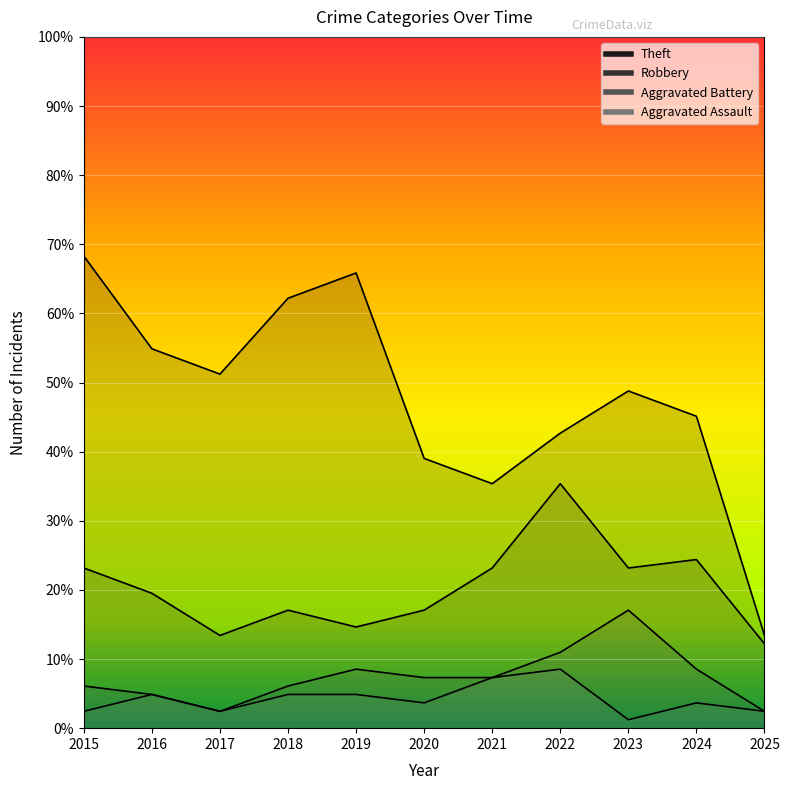

List the labels in order of Aggravated Battery value, largest first.

2023, 2022, 2019, 2024, 2020, 2021, 2015, 2018, 2016, 2017, 2025